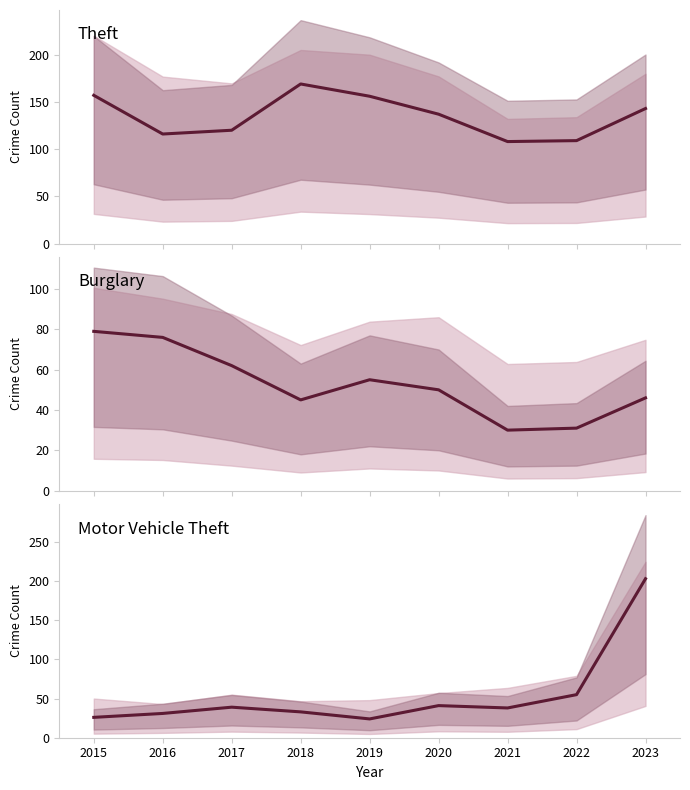

Where does the Burglary series first go above 50?

2015